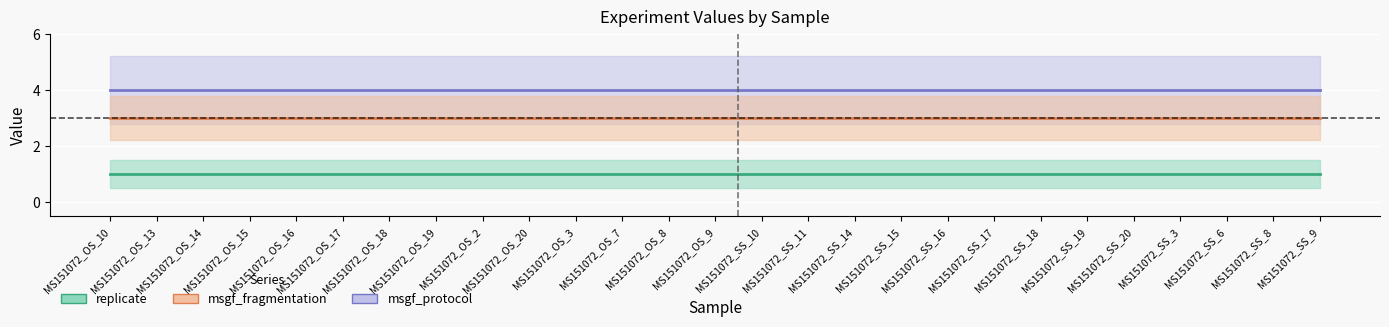

Which label corresponds to the largest value in the chart?

MS151072_OS_10